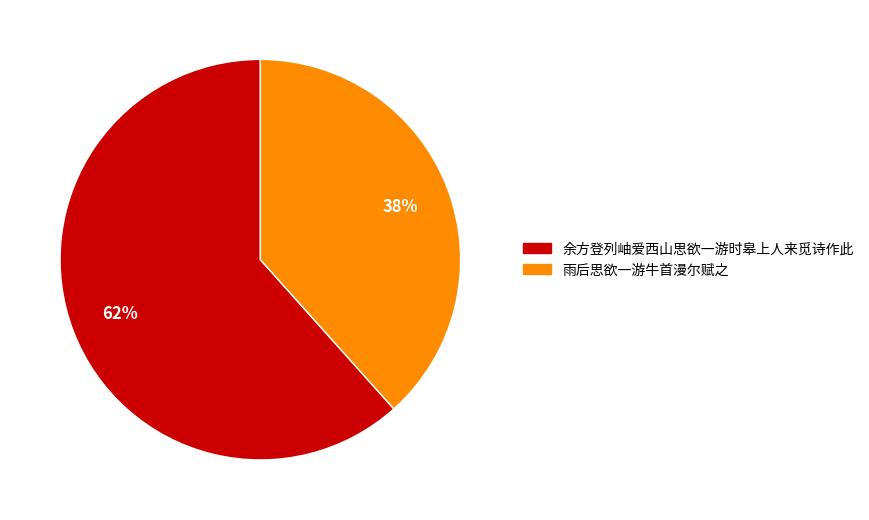

What is the majority slice?

余方登列岫爱西山思欲一游时皋上人来觅诗作此